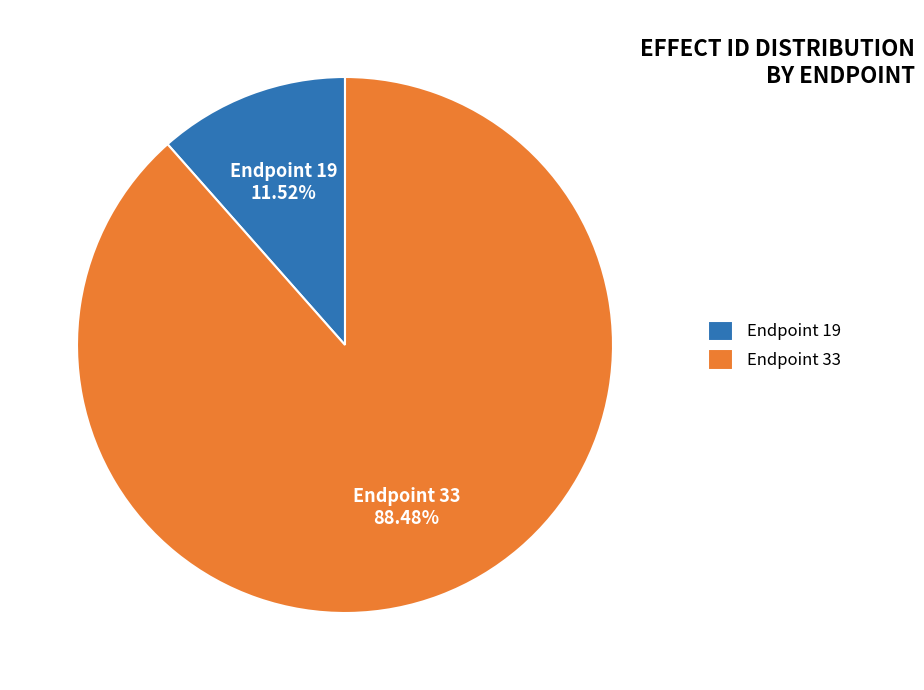

To the nearest percent, what is the average slice percentage?

50%